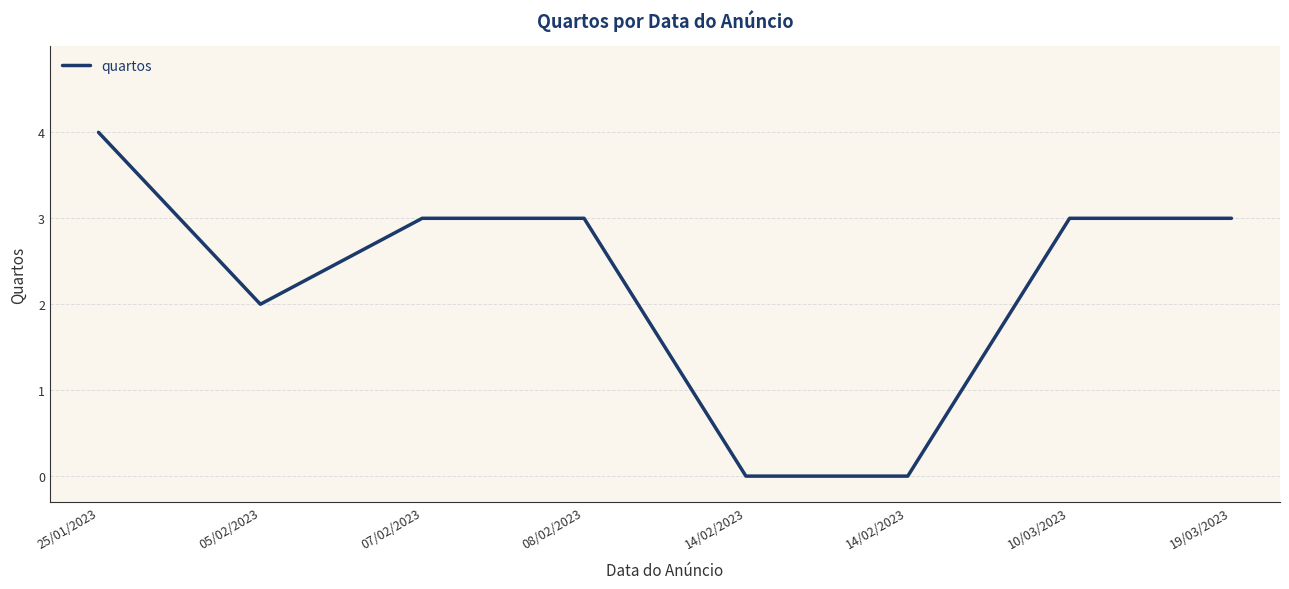

At which label does the data first exceed 3?

25/01/2023